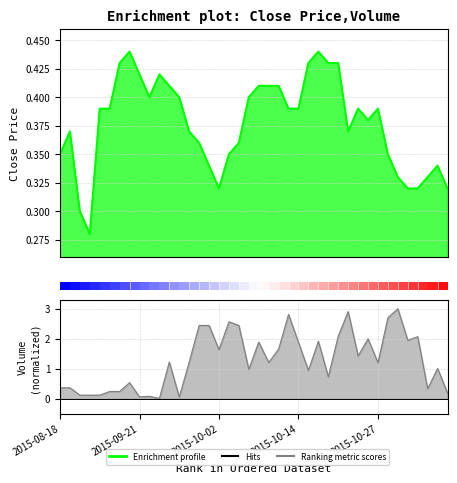

What is the difference between the maximum and minimum values in the Enrichment profile series?

0.2